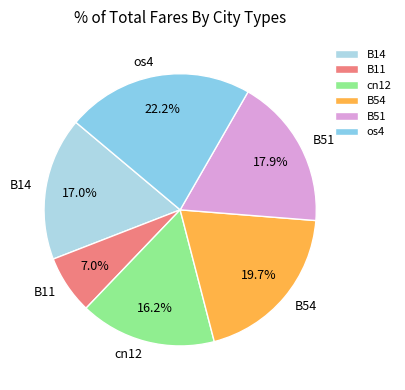

Which slice is the largest?

os4